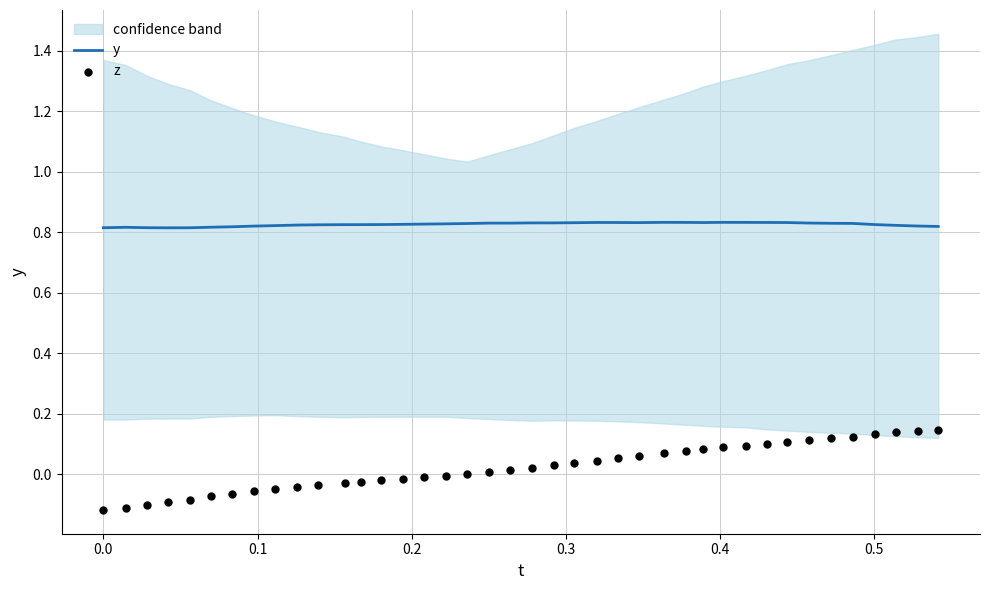

Is the value of y at 18 greater than the value of z at 34?

Yes